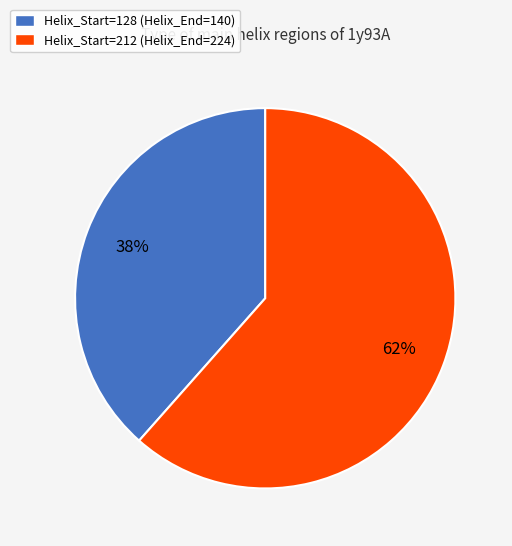

To the nearest percent, what is the combined percentage of Helix_Start=212 and Helix_Start=128?

100%